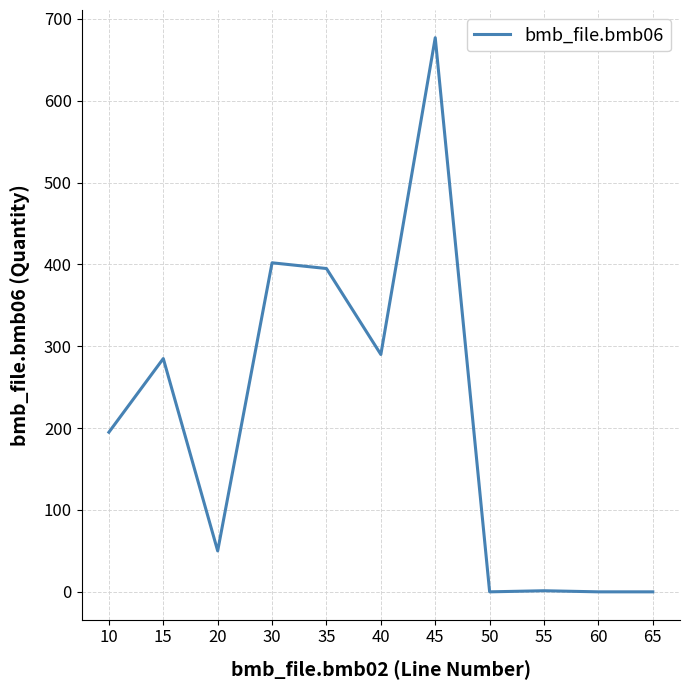

True or false: the data shows 89.5 at 10.

False